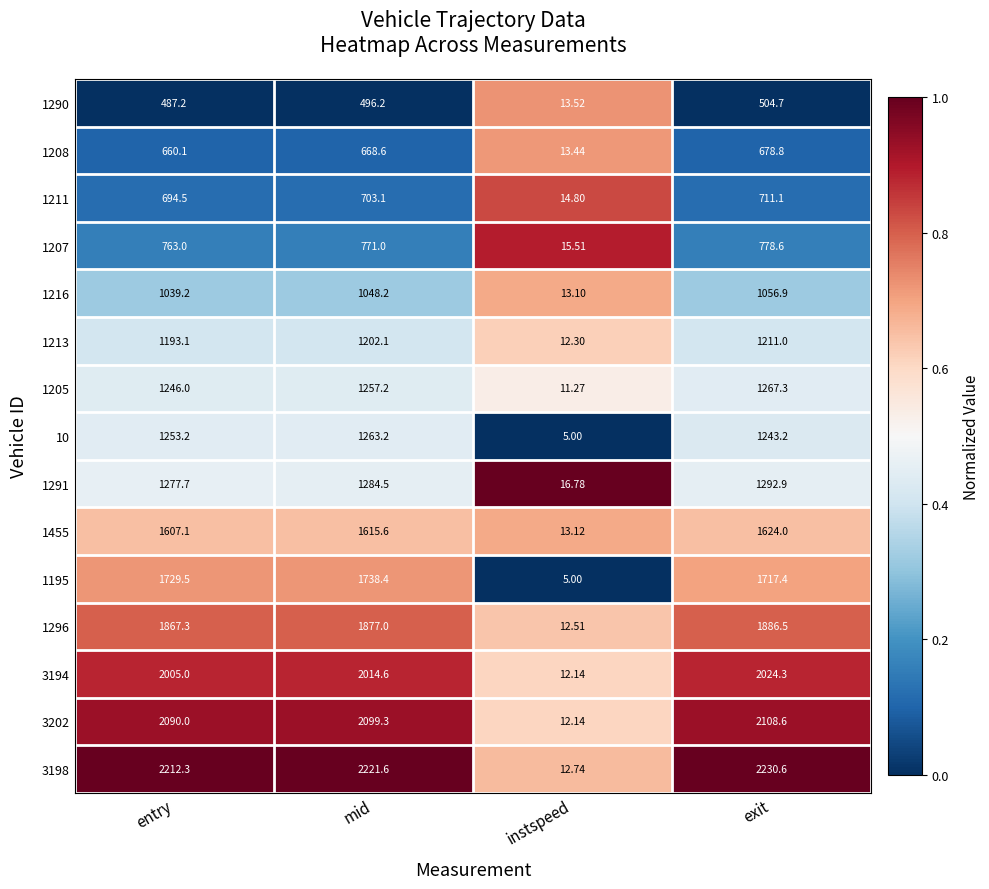

Which label corresponds to the largest value in the chart?

exit